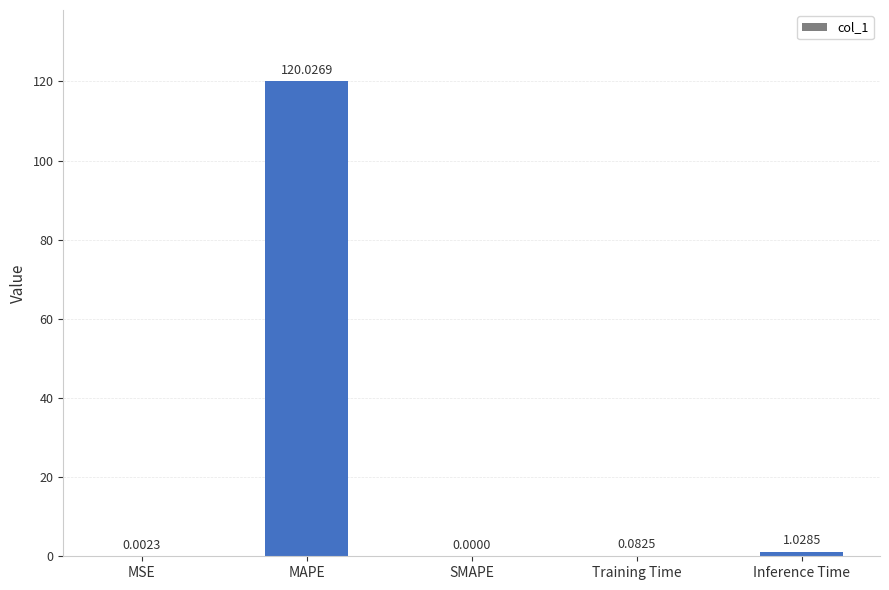

What is the sum of all values?

121.1